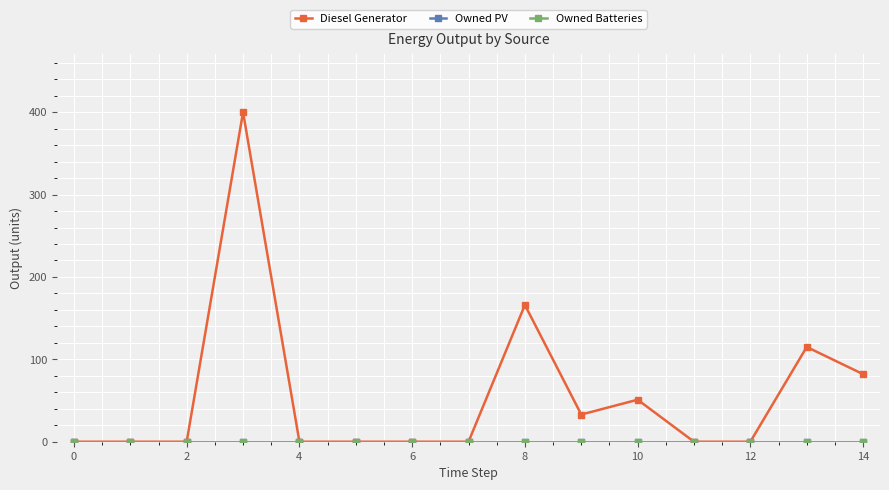

List the series in order of their peak value, highest first.

Diesel Generator, Owned PV, Owned Batteries